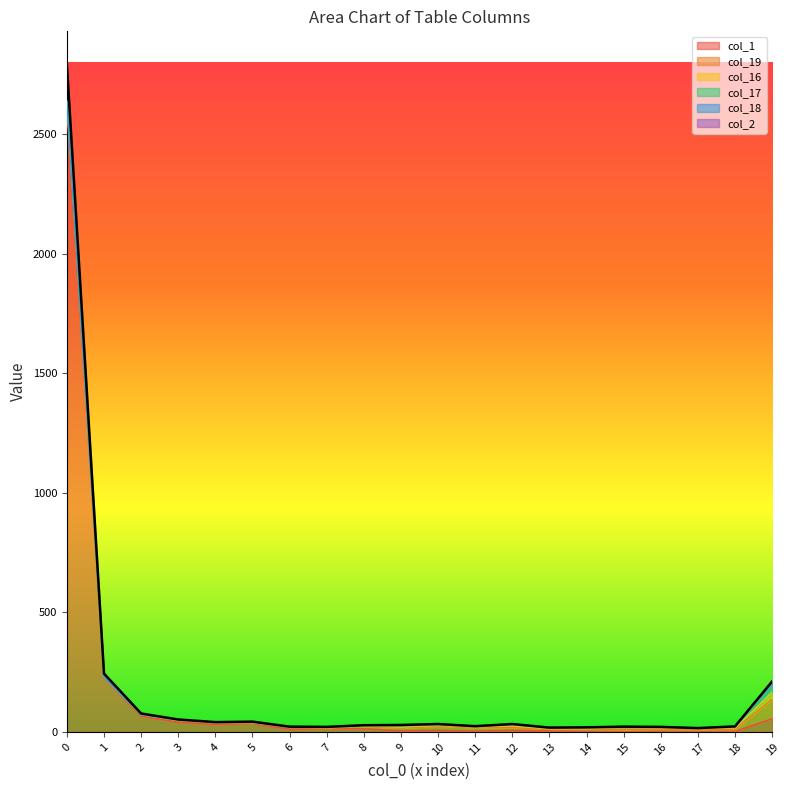

What are all the series names shown in the legend?

col_1, col_19, col_16, col_17, col_18, col_2